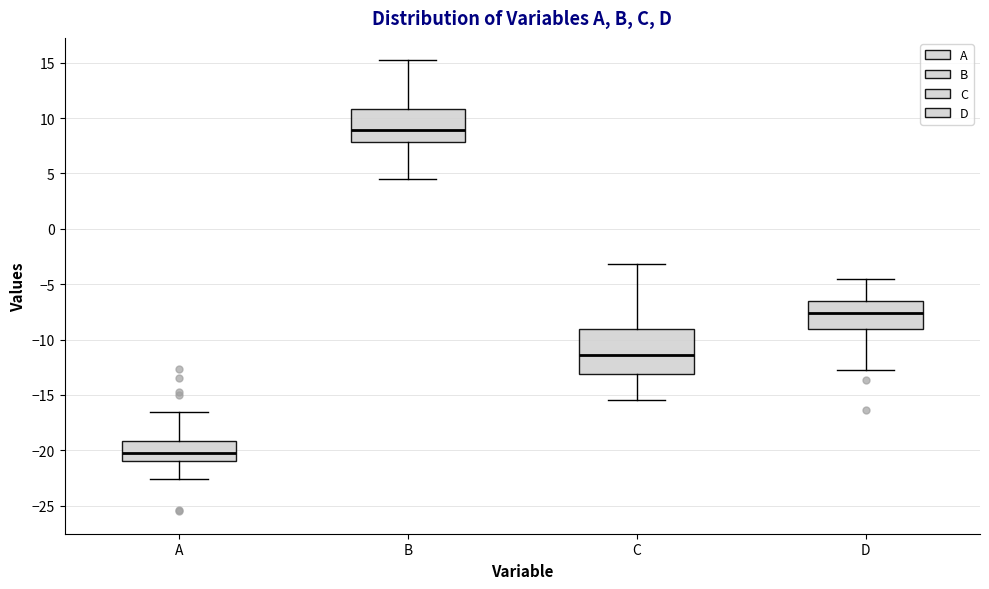

Reading left to right, transcribe this box plot: for each box, give where its median line is, the range the box spans, and where its two whiskers end, as read against the y-axis. The values are not printed on the chart, so give them approximately, as read against the axis.

A: median -20.0, box -21.0 to -19.0, whiskers -22.5 to -16.5
B: median 9.0, box 8.0 to 11.0, whiskers 4.5 to 15.0
C: median -11.5, box -13.0 to -9.0, whiskers -15.5 to -3.0
D: median -7.5, box -9.0 to -6.5, whiskers -12.5 to -4.5